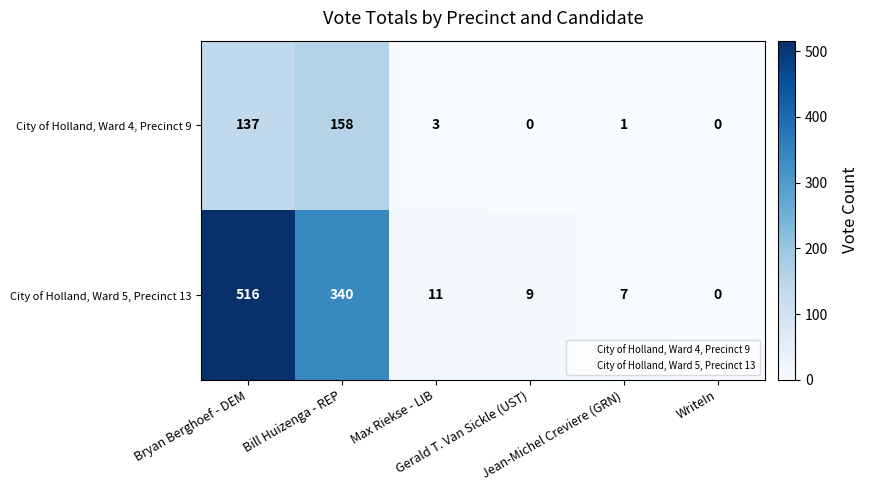

What is the average value of the City of Holland, Ward 4, Precinct 9 series?

50